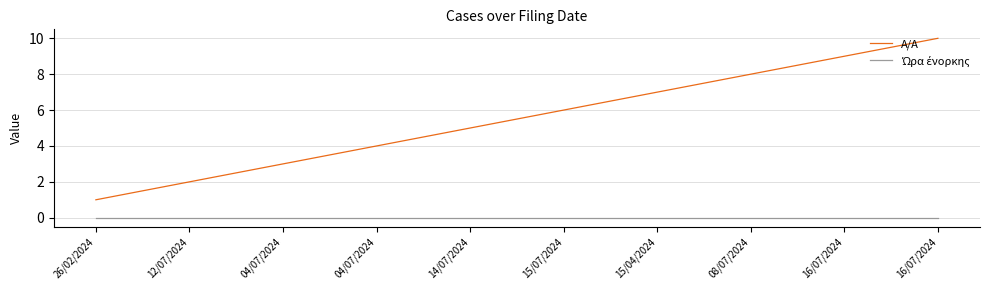

True or false: A/A has more than 0 interior local peaks.

False